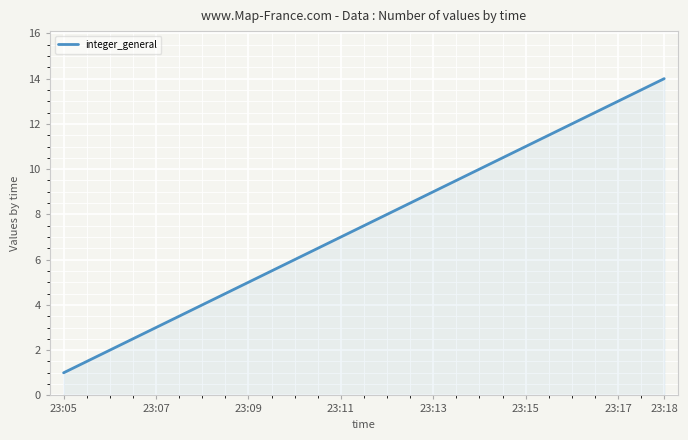

True or false: there are more than 2 points higher than both neighbors.

False